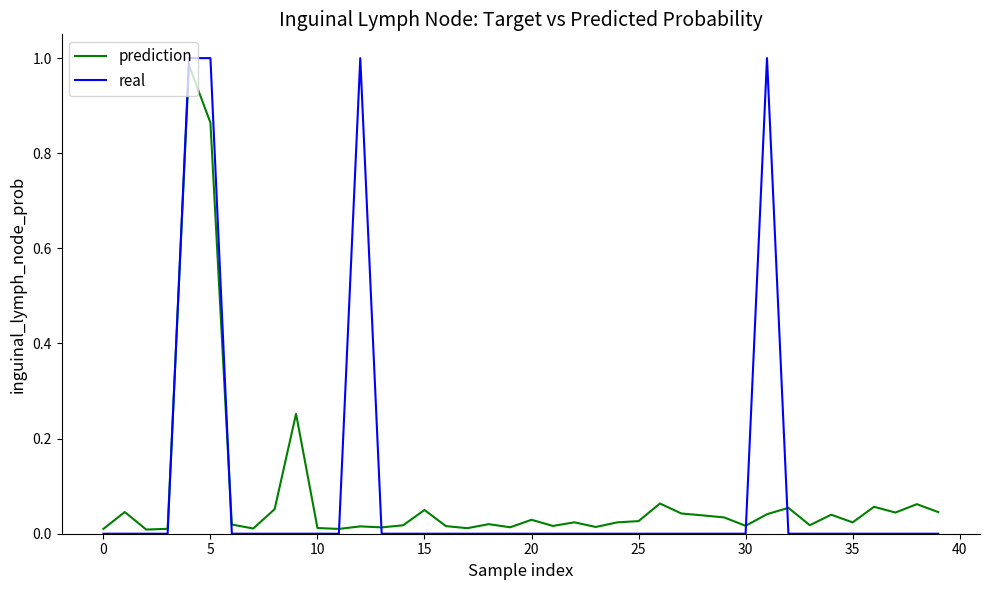

Which series has the largest range (max minus min)?

real